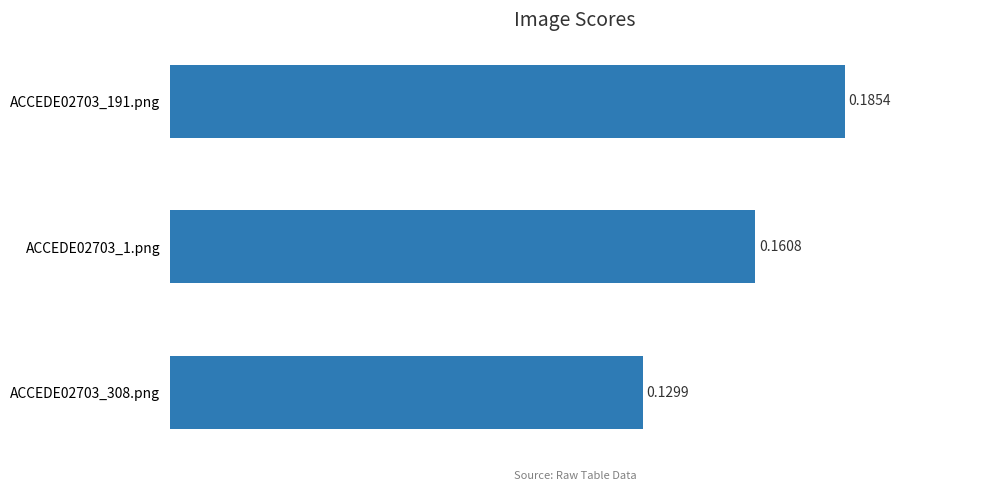

What is the sum of the values at ACCEDE02703_1.png and ACCEDE02703_308.png?

0.3